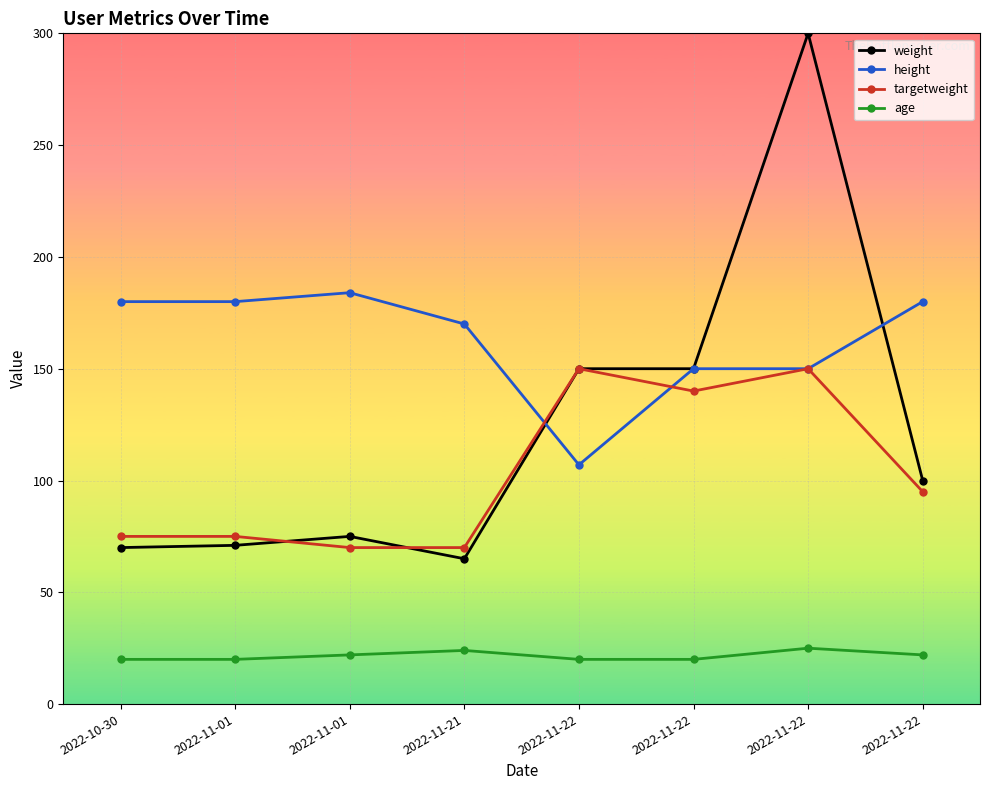

What is the value of the targetweight point at the 7th from the left?

150